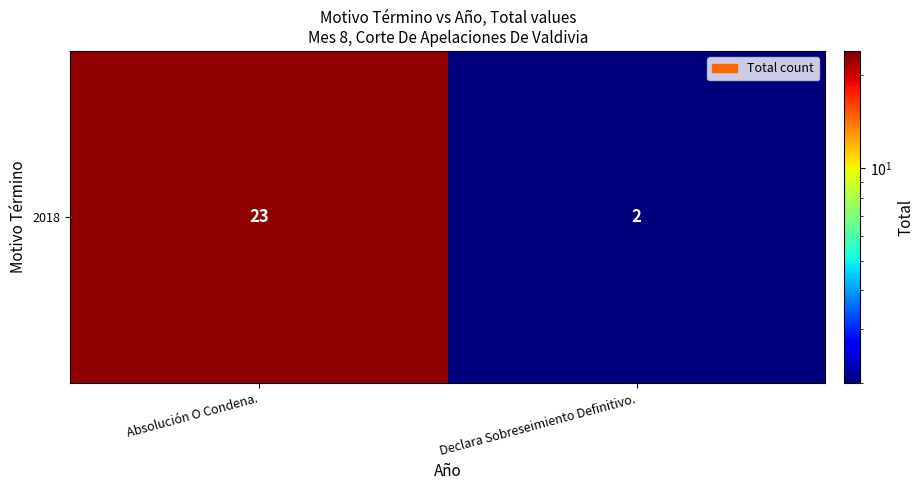

Reading left to right, transcribe all the data shown in this chart.

23	2